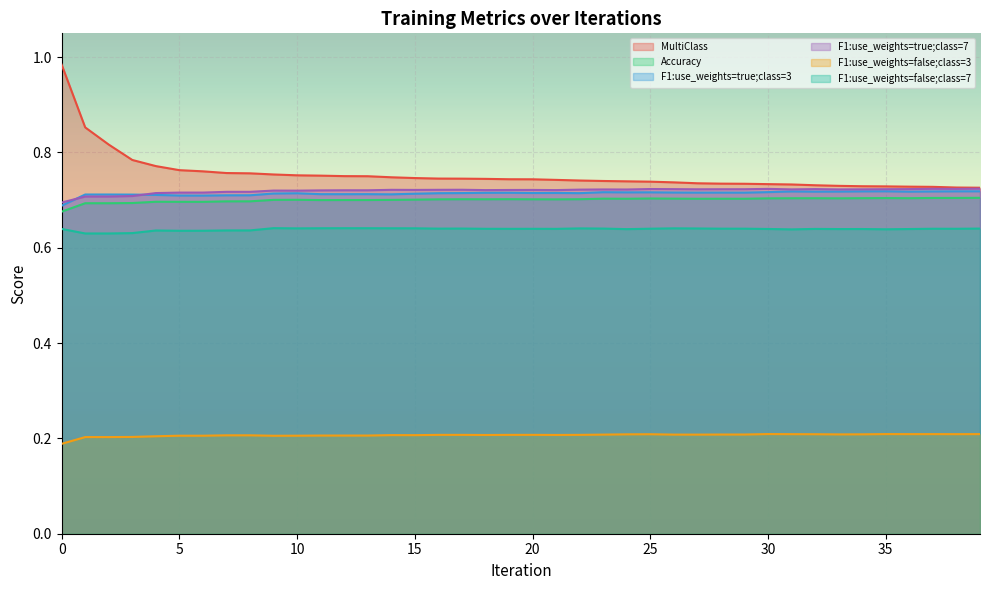

True or false: Accuracy and MultiClass cross at least once.

False